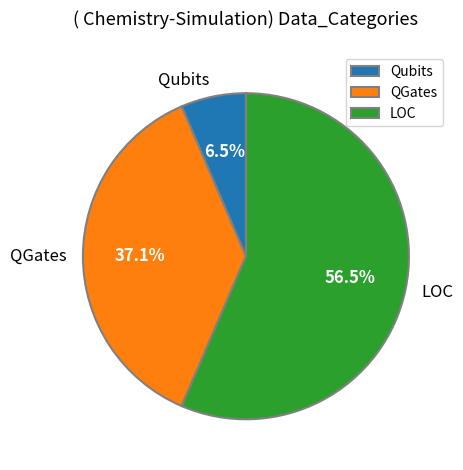

The QGates slice represents 49% of the pie. True or false?

False